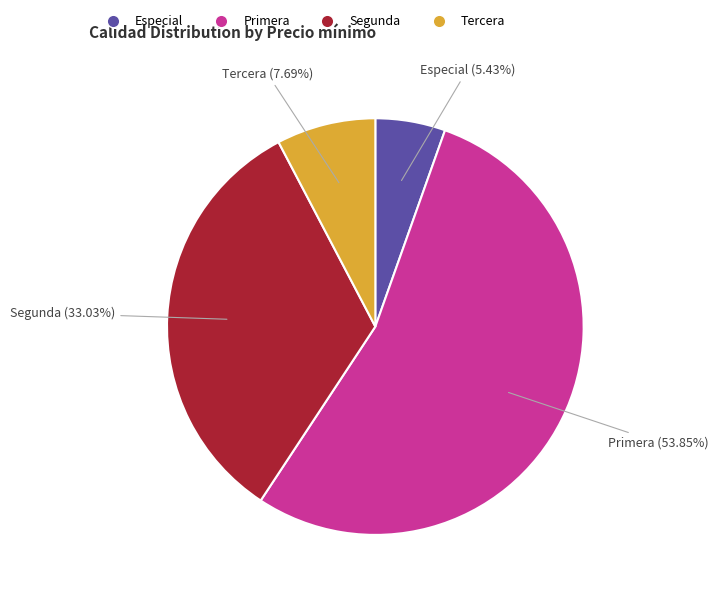

Is there any slice that represents more than half of the pie?

Yes